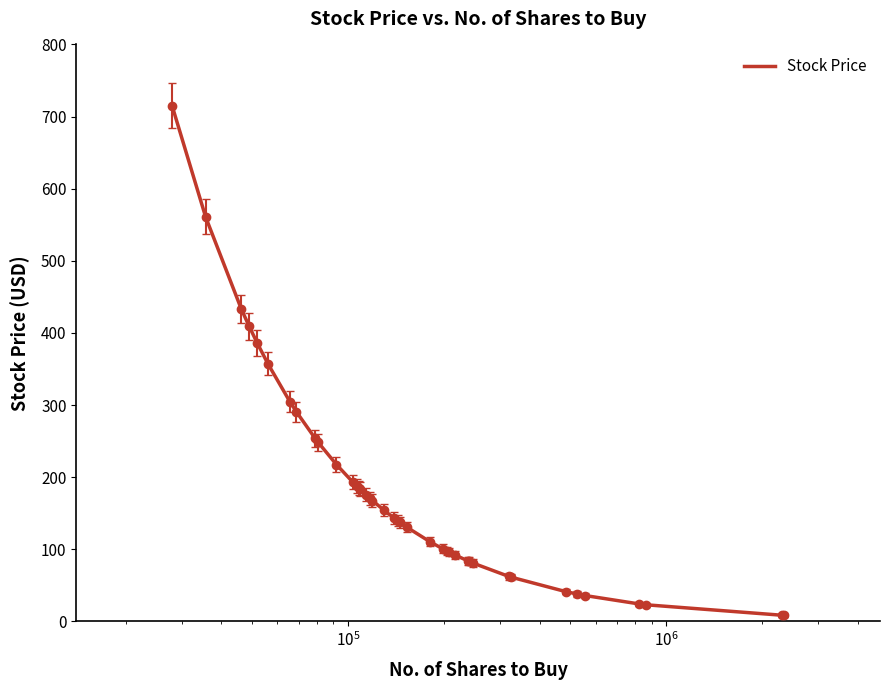

What is the maximum value shown in the chart?

715.3